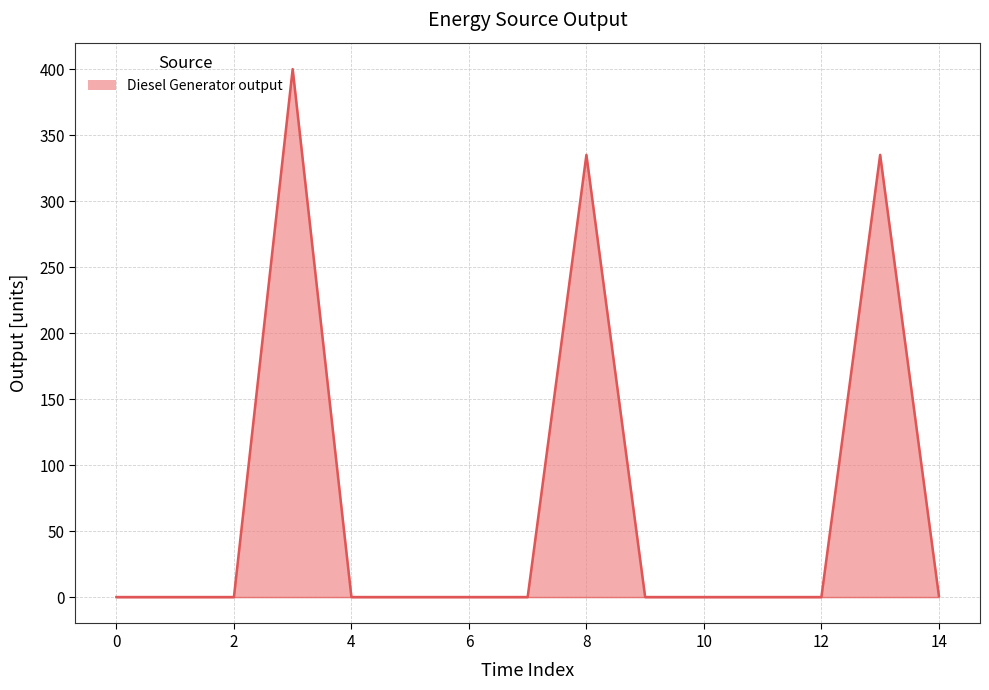

What is the greatest value displayed?

400.0